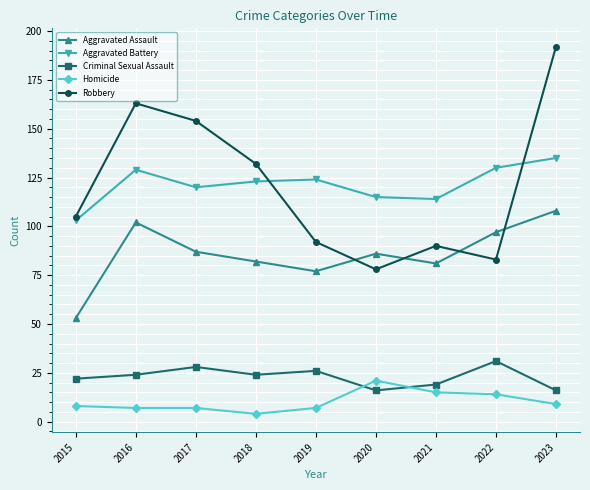

After their last crossing, which series has the higher values: Aggravated Assault or Robbery?

Robbery